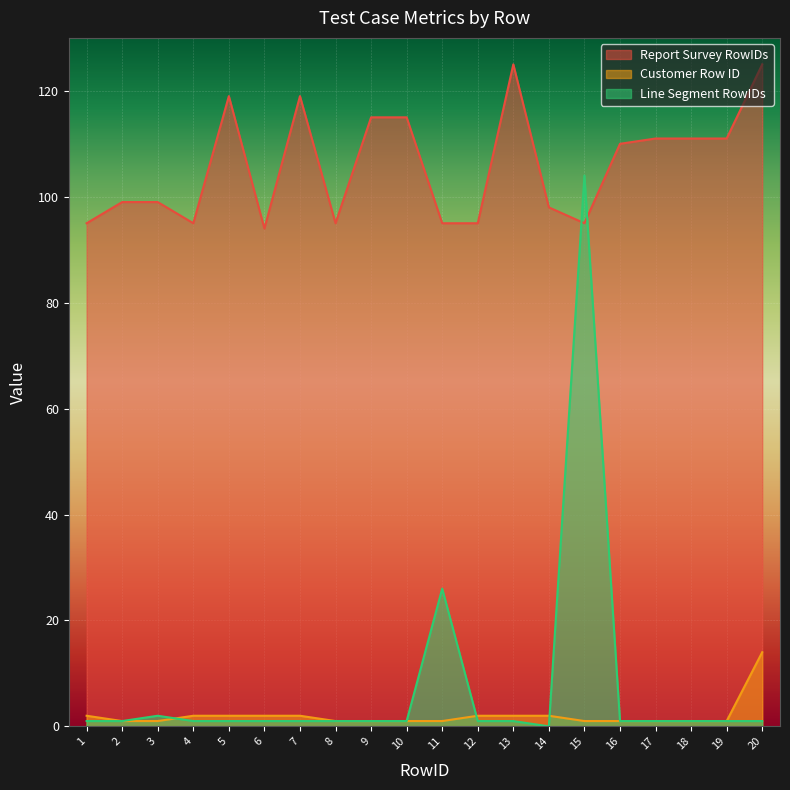

How many lines are shown in the chart?

3